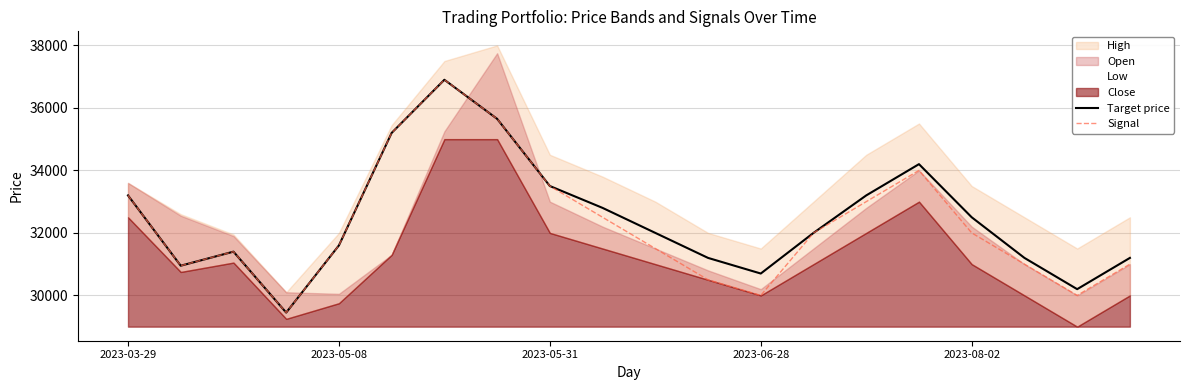

How many data points in Target price are above 32000?

9